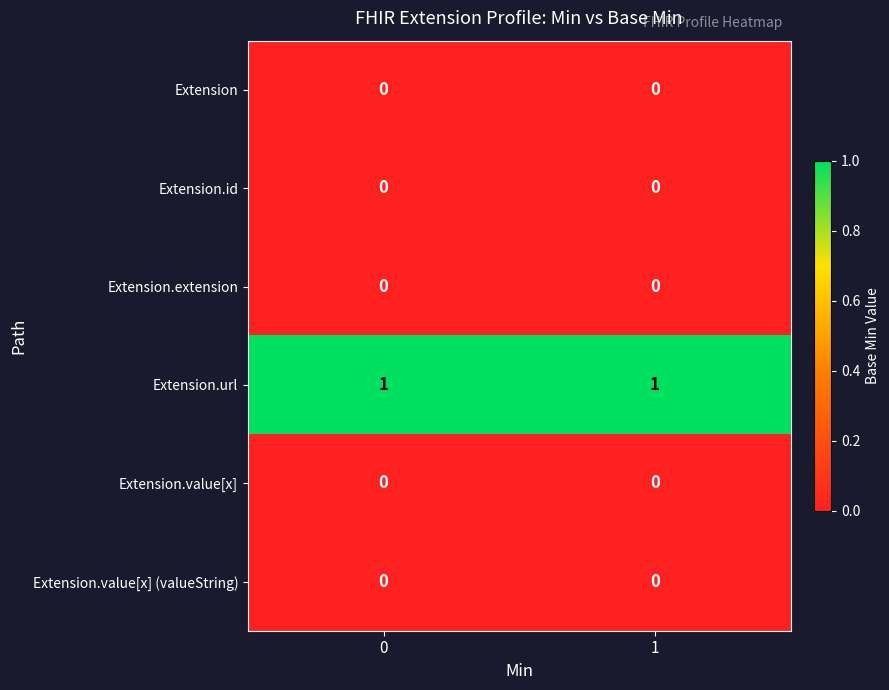

What is the difference between the highest and lowest values at 1?

1